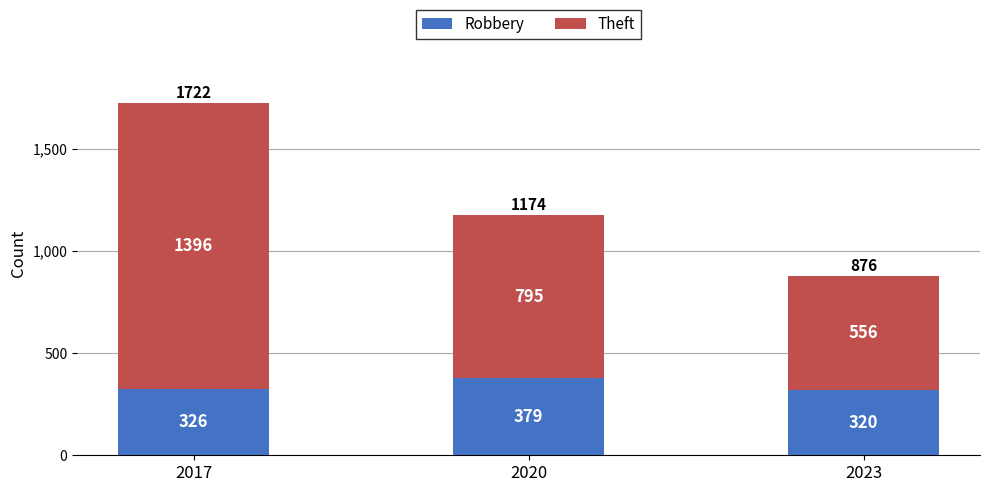

What is the difference between the Robbery values at 2020 and 2017?

53